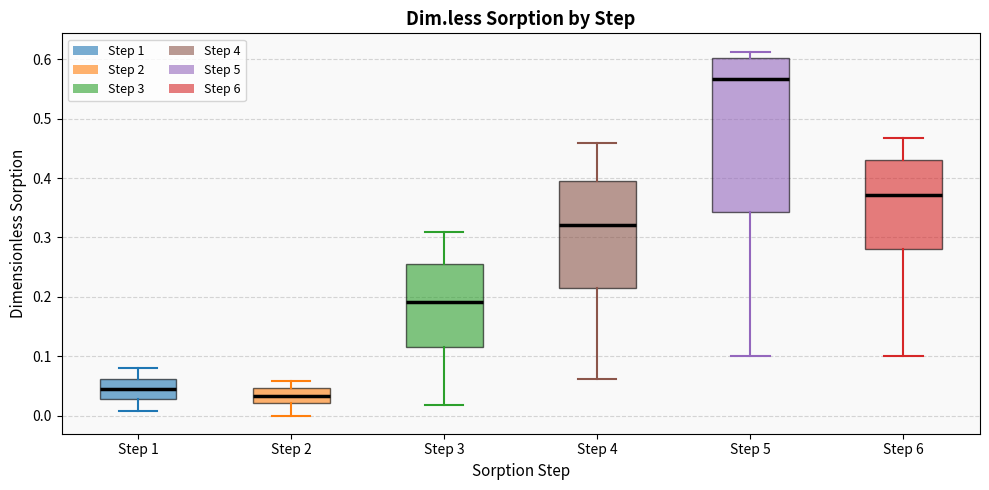

Where does the upper whisker of the box for Step 1 end on the y-axis? The values are not printed on the chart, so give them approximately, as read against the axis.

0.08